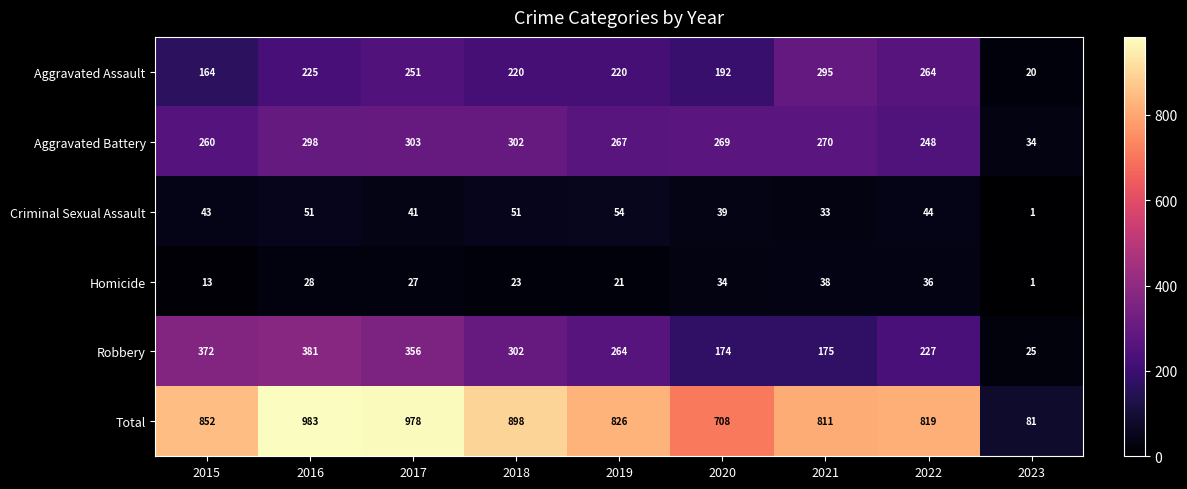

How many series are shown in this chart?

6